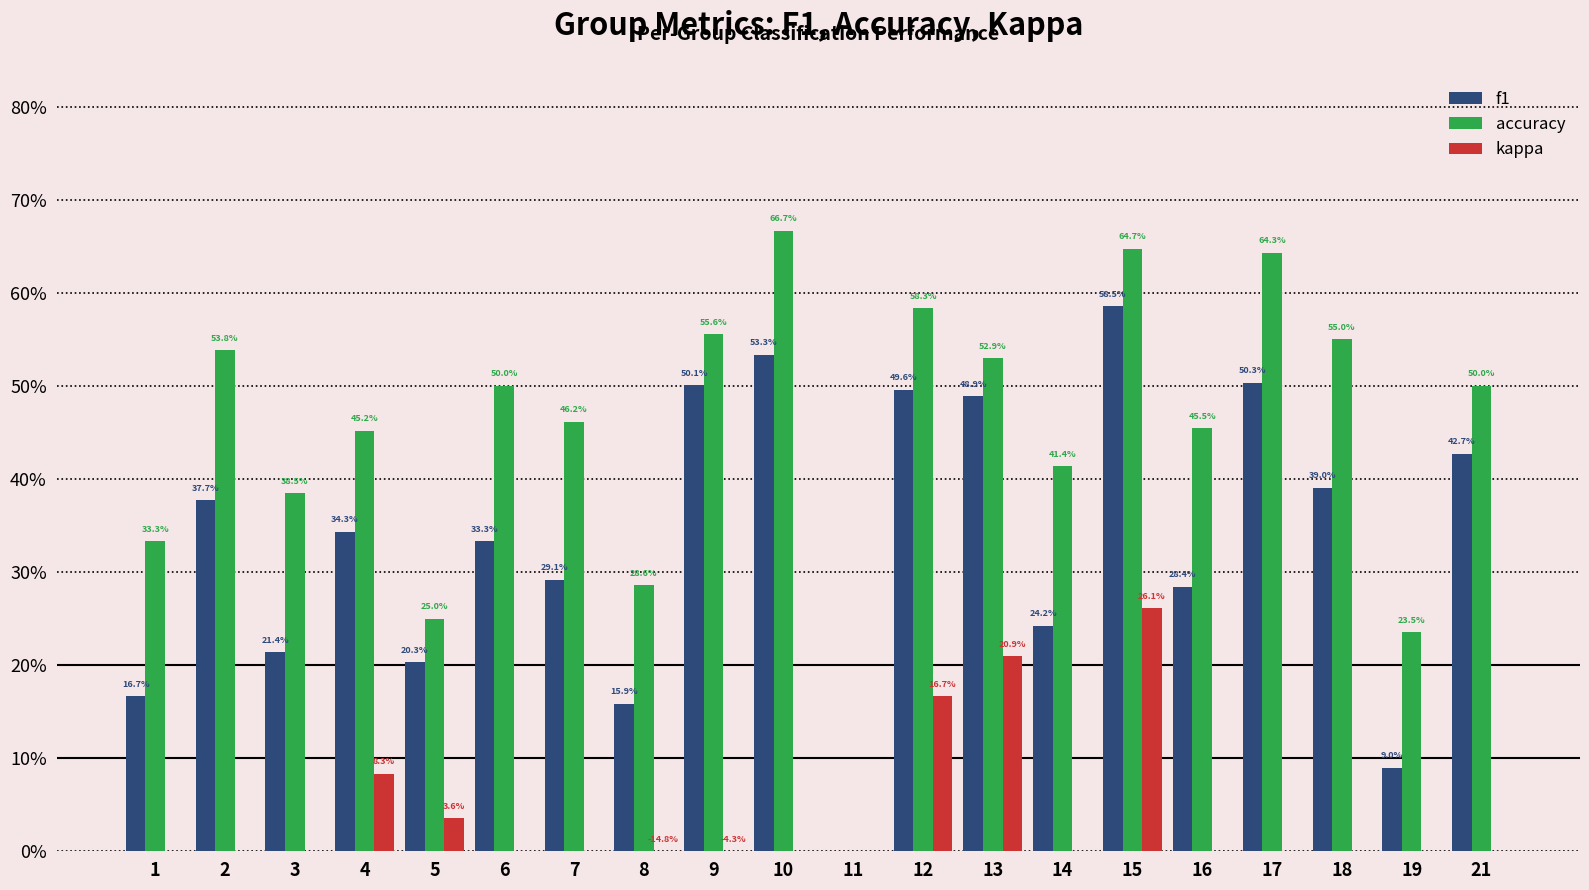

What is the value of the accuracy bar at the 12th from the left?

0.6